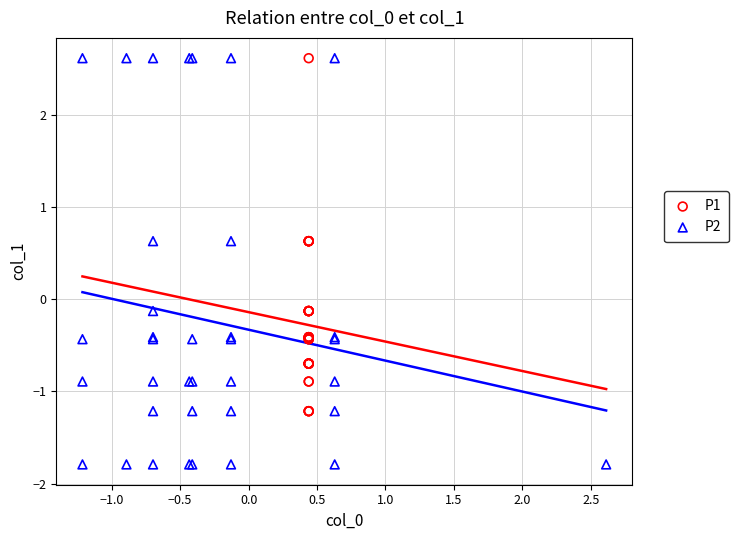

Which series has the largest Y range (max minus min)?

P2